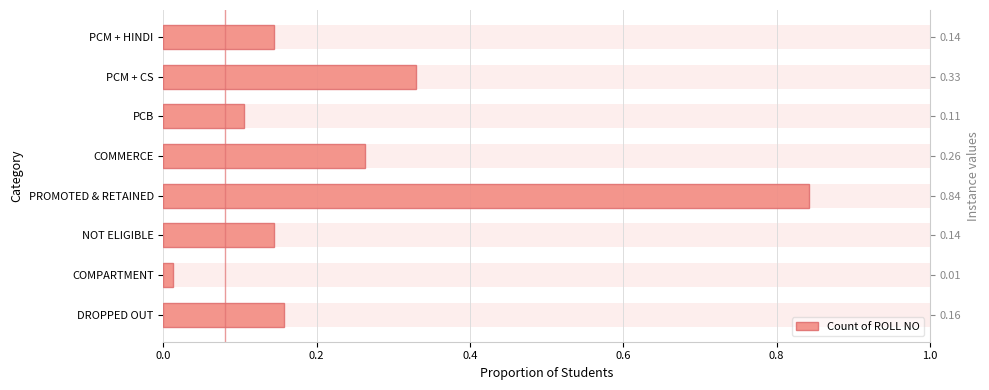

The value at PROMOTED & RETAINED is 0.8. True or false?

True